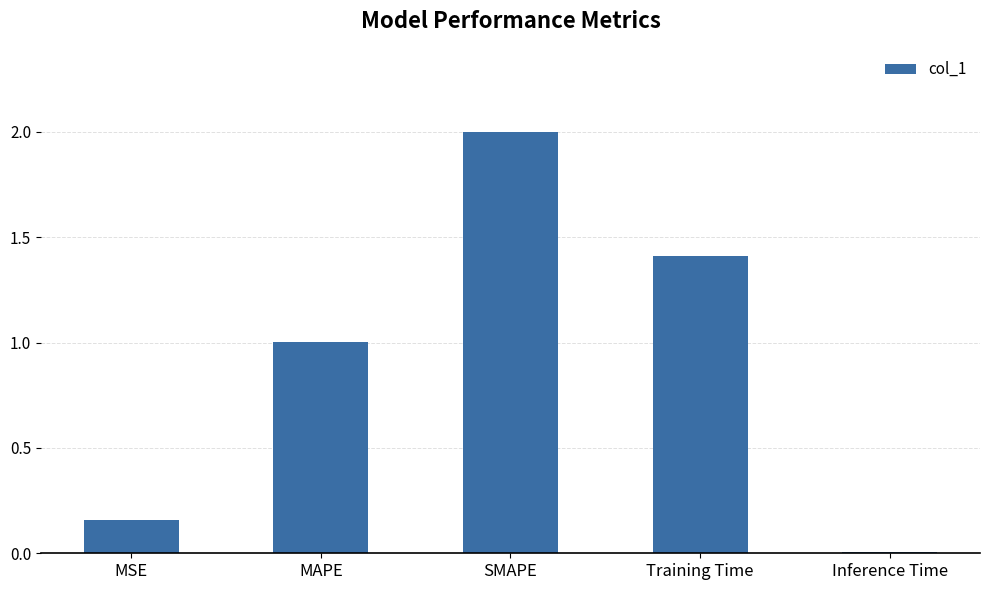

The value at Inference Time is 0.0. True or false?

True